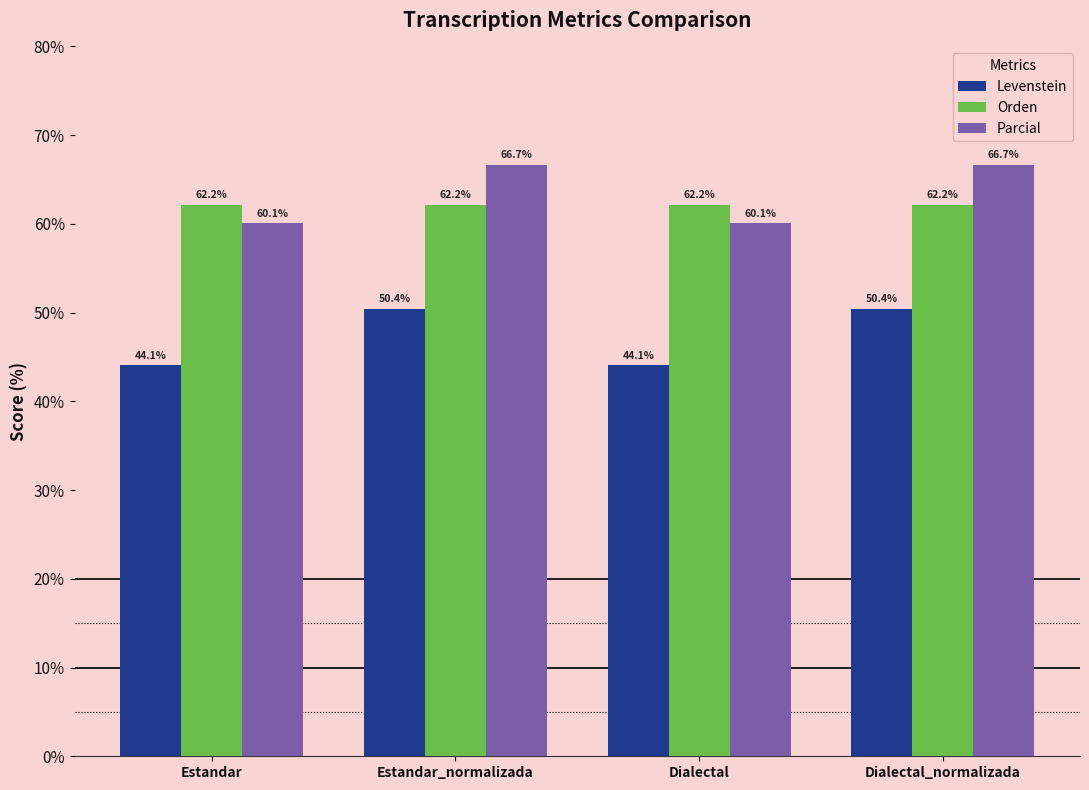

Between Estandar and Dialectal_normalizada, which series saw the biggest shift?

Parcial